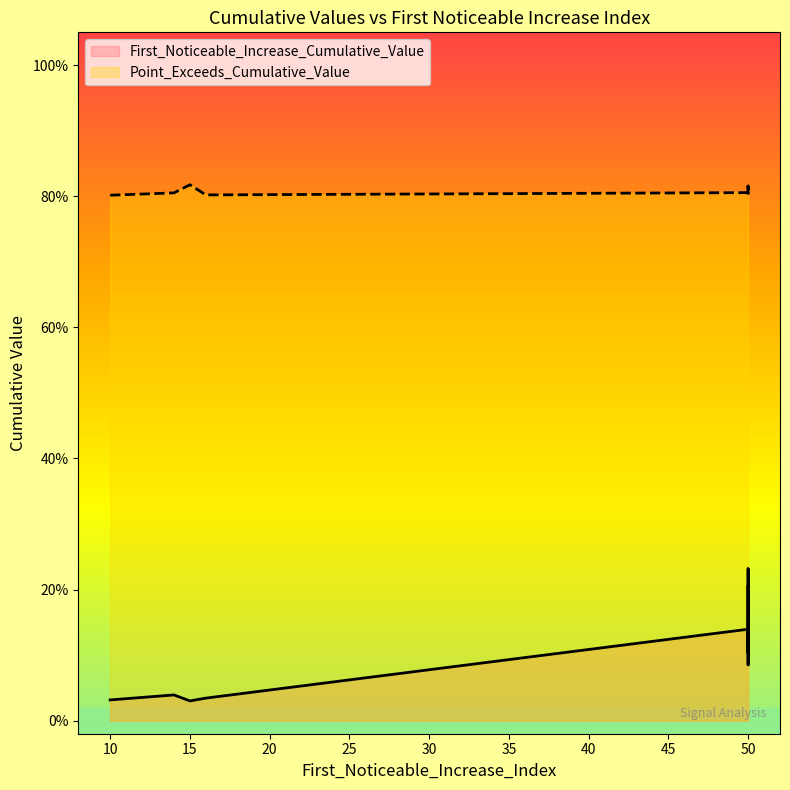

Count the number of categories in the chart.

9